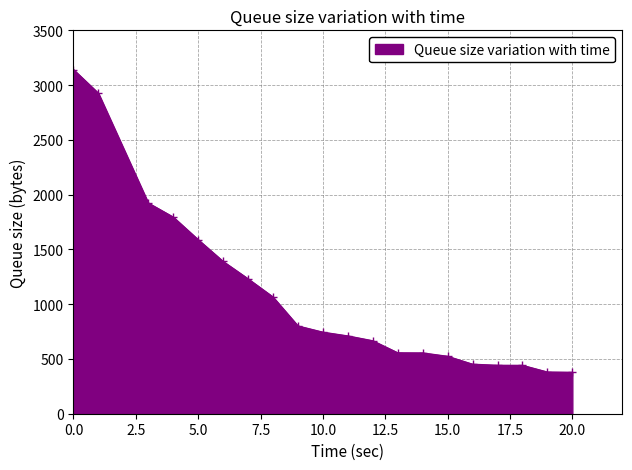

How many lines are shown in the chart?

1